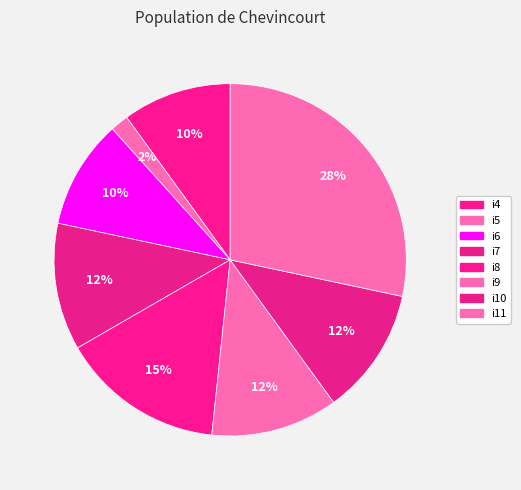

How many segments does this pie chart have?

8